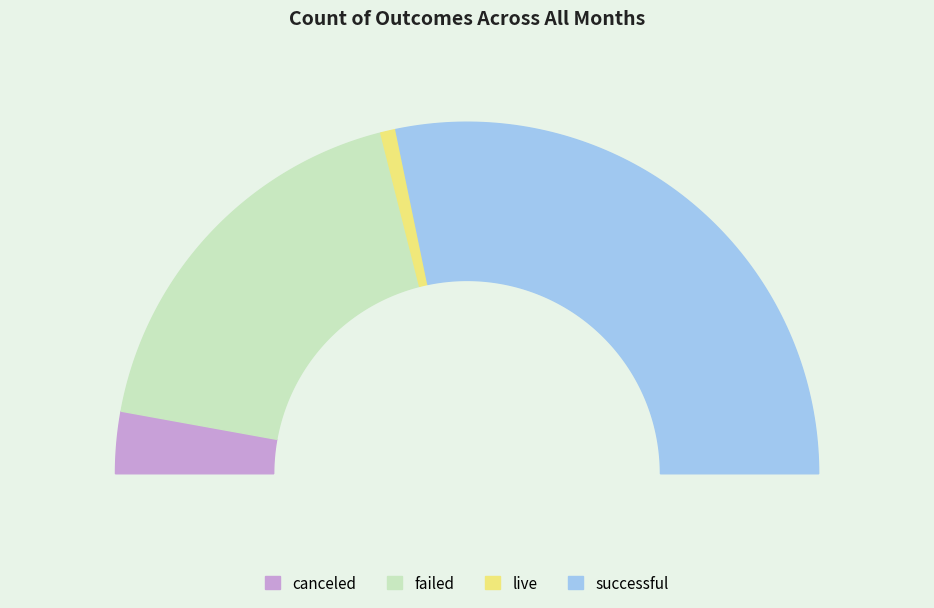

True or false: successful accounts for 44% of the total.

False